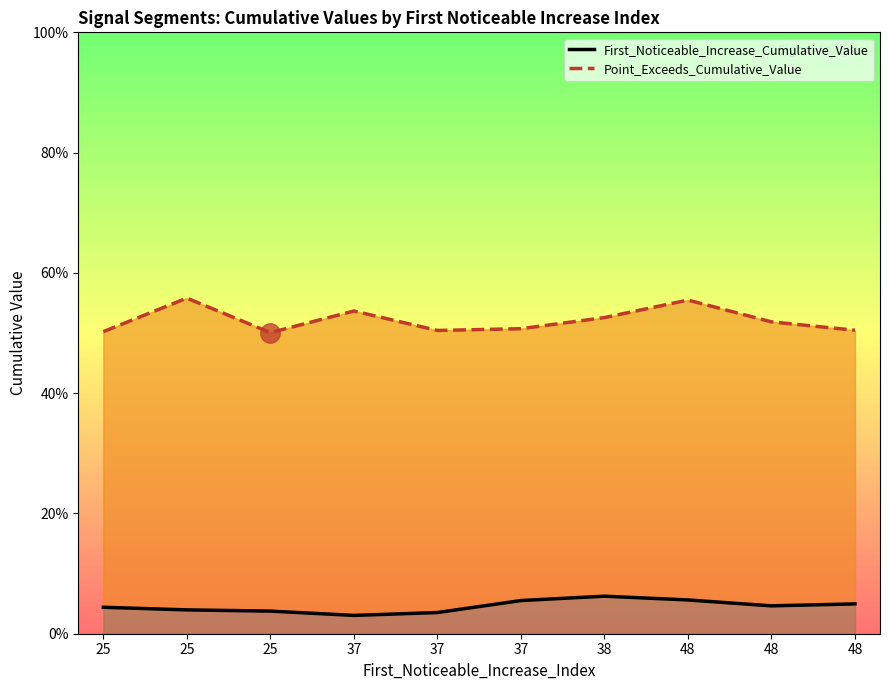

Where is the first local maximum for Point_Exceeds_Cumulative_Value?

25